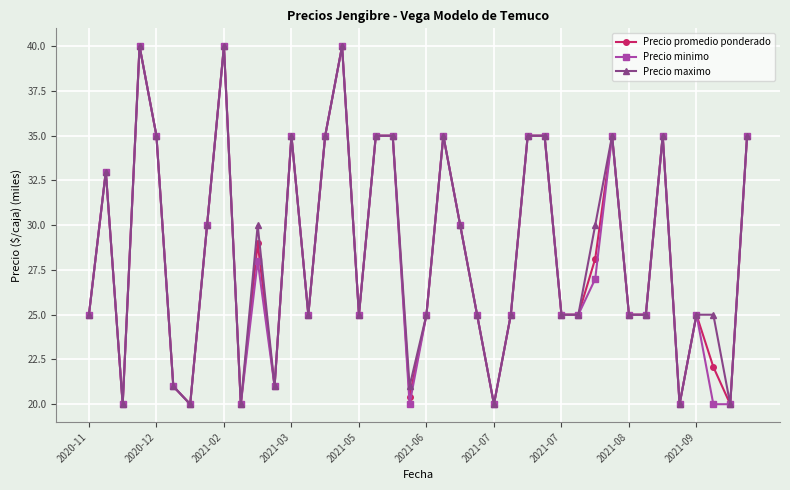

Reading left to right, what are all the values shown in this chart?

Precio promedio ponderado: 25.0	33.0	20.0	40.0	35.0	21.0	20.0	30.0	40.0	20.0	29.0	21.0	35.0	25.0	35.0	40.0	25.0	35.0	35.0	20.4	25.0	35.0	30.0	25.0	20.0	25.0	35.0	35.0	25.0	25.0	28.1	35.0	25.0	25.0	35.0	20.0	25.0	22.1	20.0	35.0
Precio minimo: 25.0	33.0	20.0	40.0	35.0	21.0	20.0	30.0	40.0	20.0	28.0	21.0	35.0	25.0	35.0	40.0	25.0	35.0	35.0	20.0	25.0	35.0	30.0	25.0	20.0	25.0	35.0	35.0	25.0	25.0	27.0	35.0	25.0	25.0	35.0	20.0	25.0	20.0	20.0	35.0
Precio maximo: 25.0	33.0	20.0	40.0	35.0	21.0	20.0	30.0	40.0	20.0	30.0	21.0	35.0	25.0	35.0	40.0	25.0	35.0	35.0	21.0	25.0	35.0	30.0	25.0	20.0	25.0	35.0	35.0	25.0	25.0	30.0	35.0	25.0	25.0	35.0	20.0	25.0	25.0	20.0	35.0